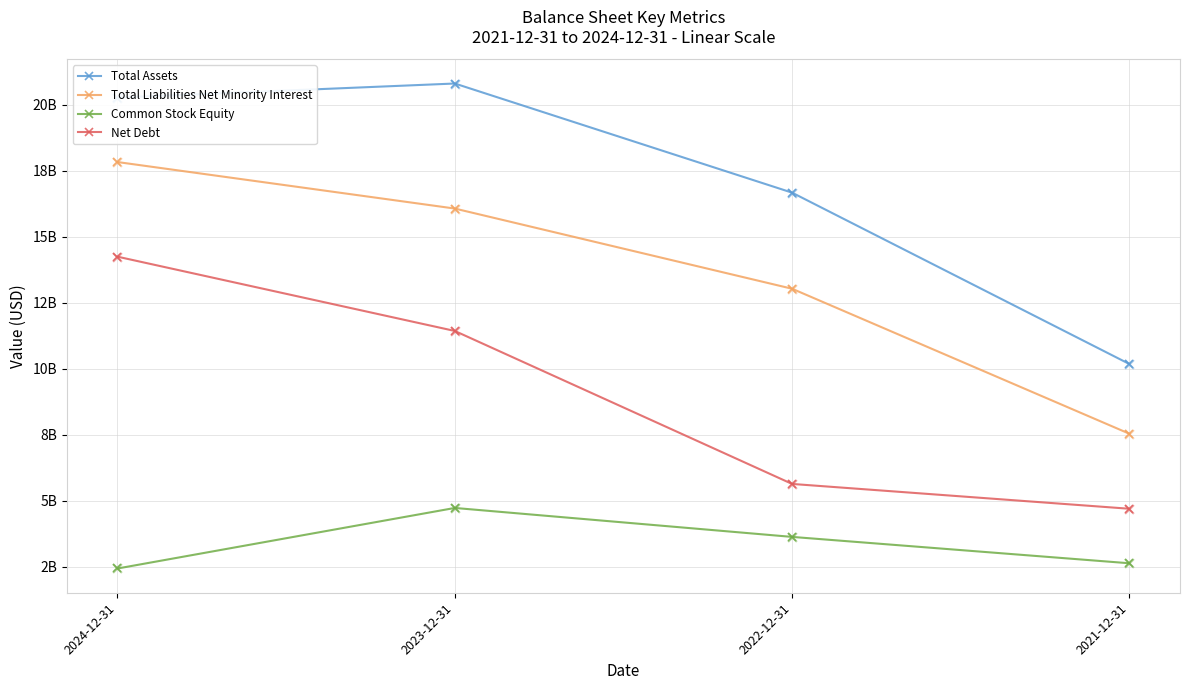

Is this an area chart (filled region under the line)?

No